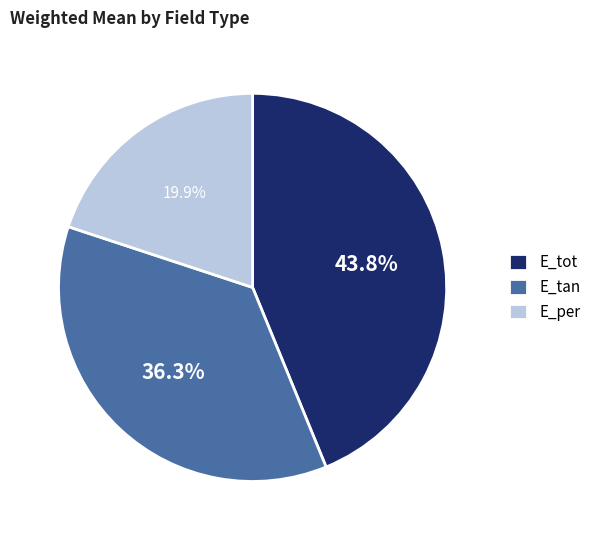

To the nearest percent, what percentage of the pie is E_per?

20%